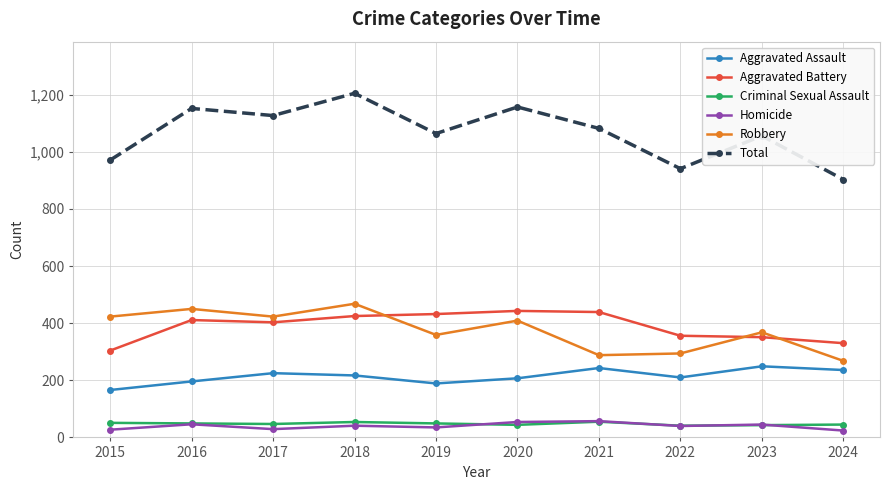

What is the value of the Aggravated Battery point at the 8th from the left?

356